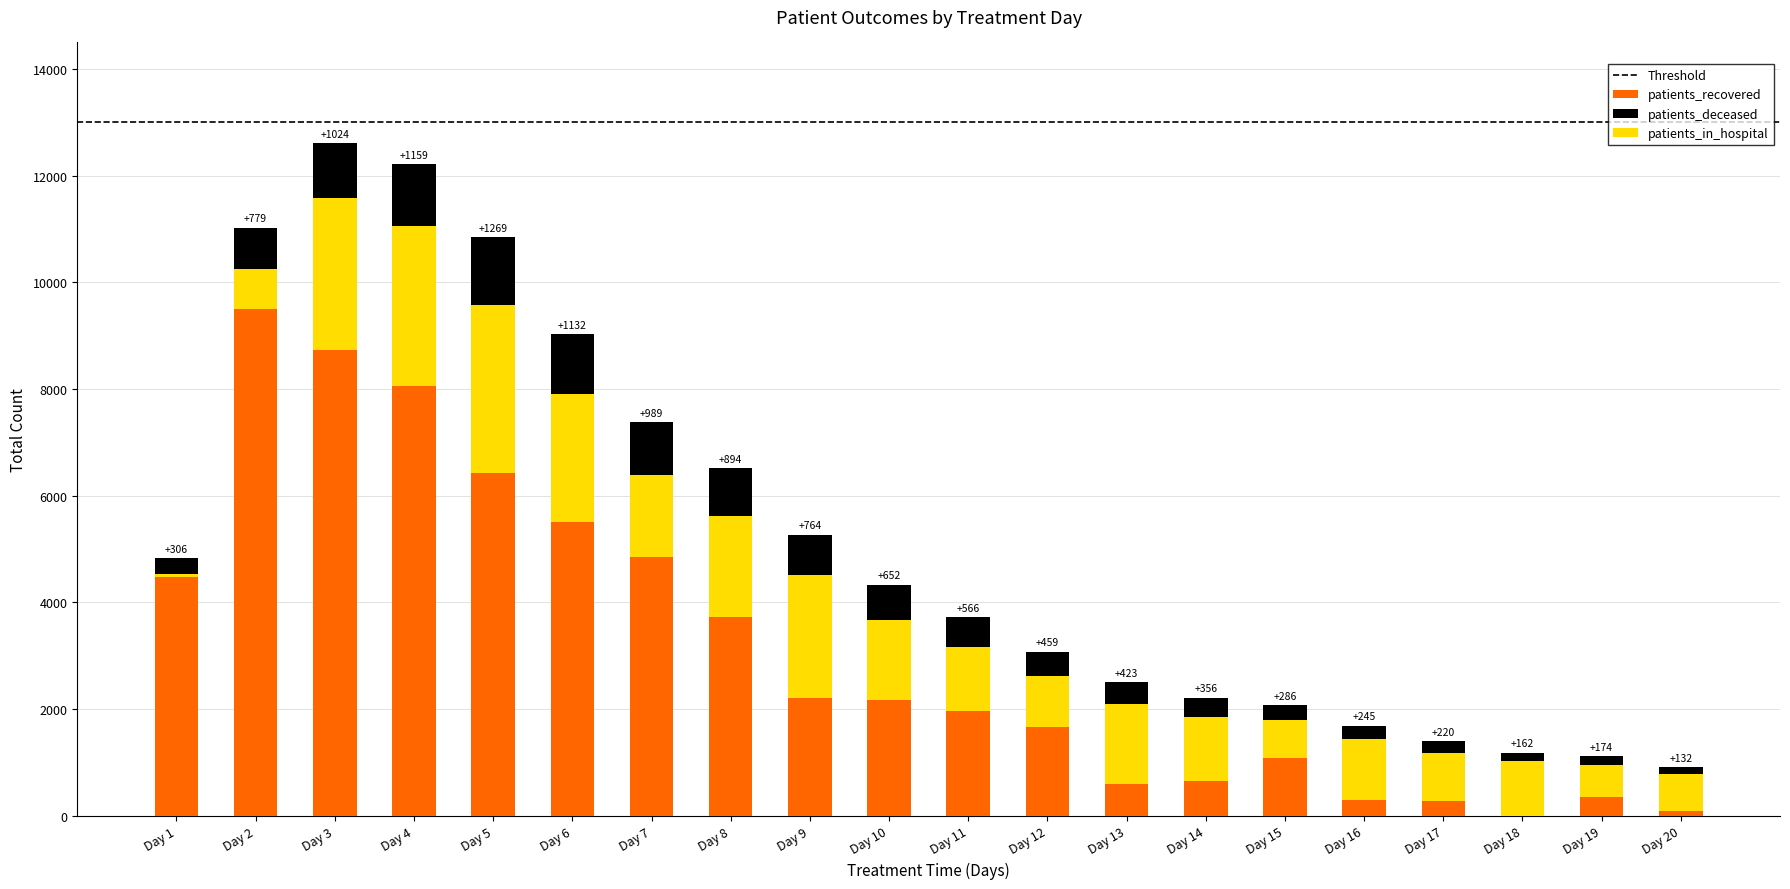

List the series in order of their peak value, highest first.

patients_recovered, patients_in_hospital, patients_deceased